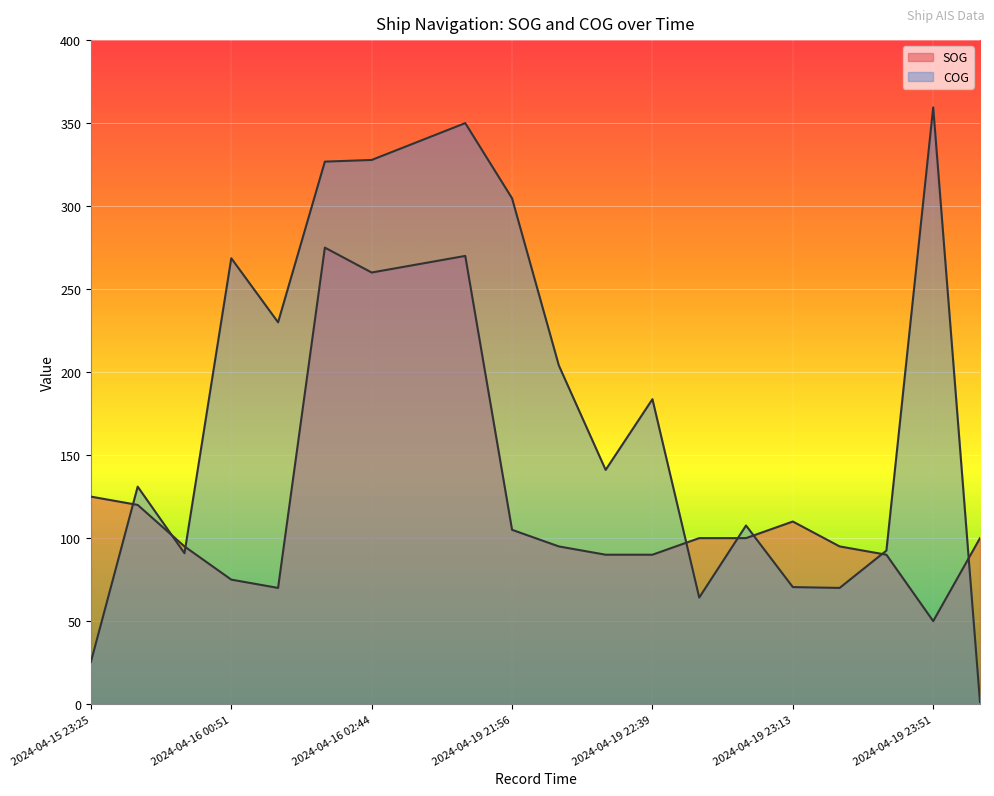

True or false: COG has more than 2 interior local peaks.

True